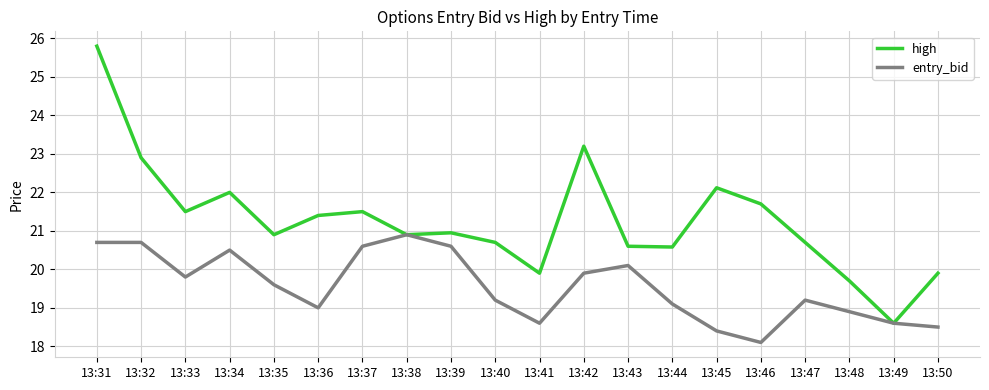

True or false: entry_bid has a value of 30.6 at 13:34.

False